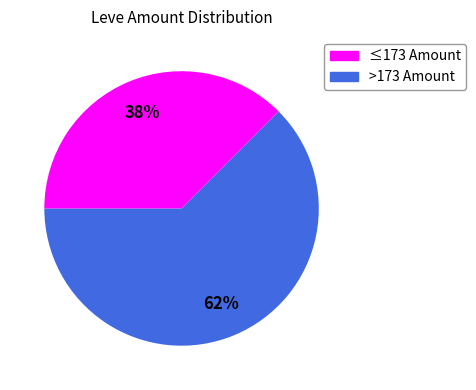

Count the number of slices in the pie.

2